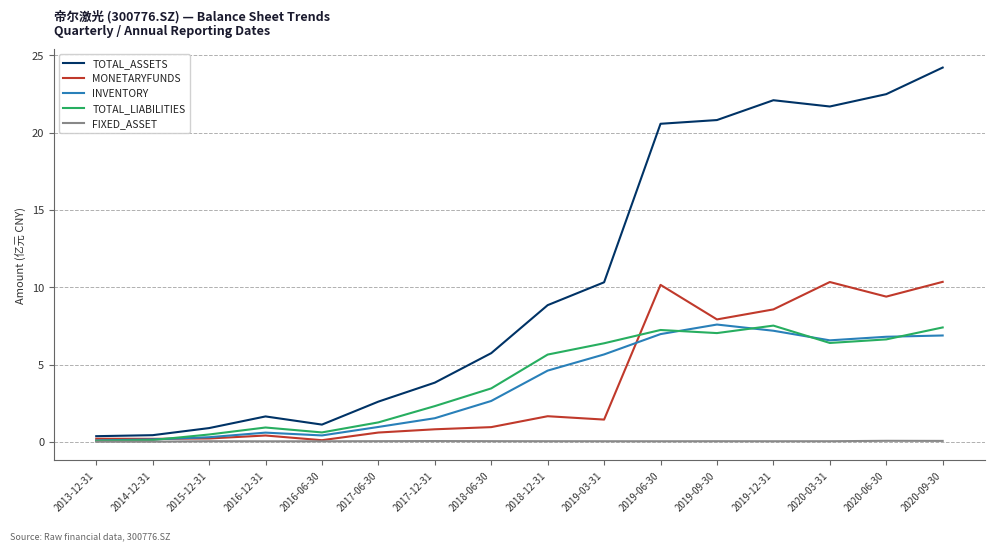

At which category is the sum across all series the highest?

2020-09-30